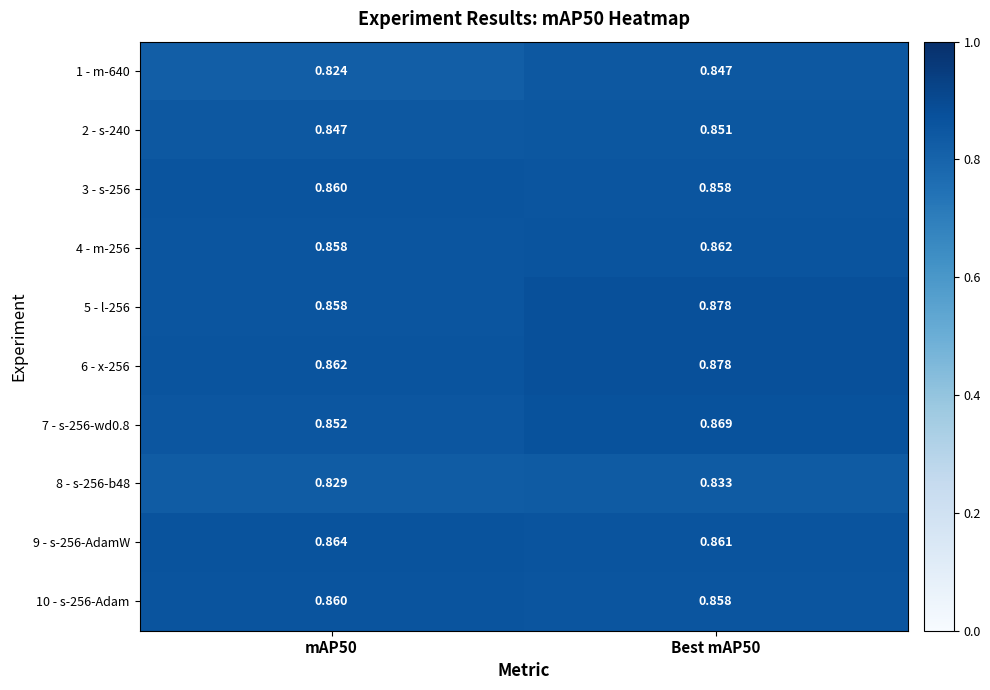

Is the value of 9 - s-256-AdamW at Best mAP50 greater than the value of 10 - s-256-Adam at mAP50?

Yes